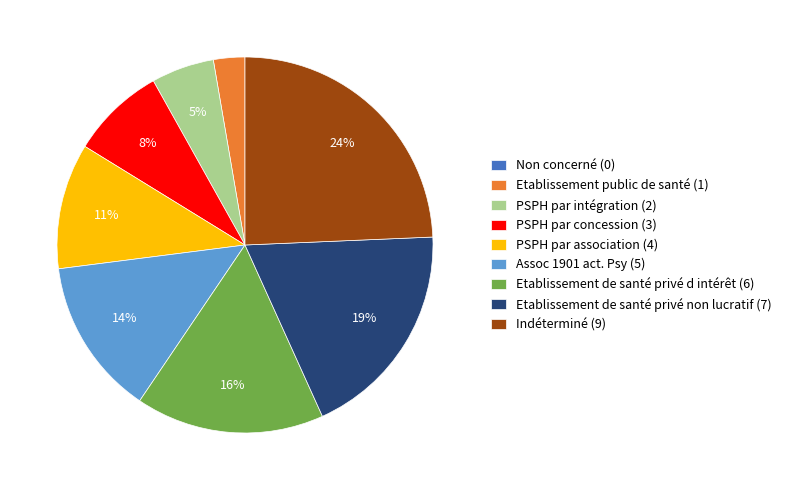

Is there a majority slice in this chart?

No